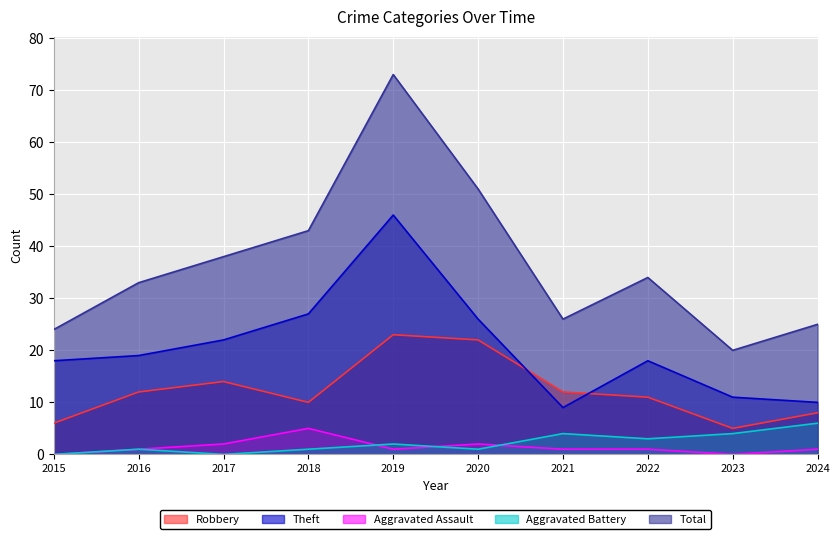

The Robbery series shows 21 at 2016. True or false?

False